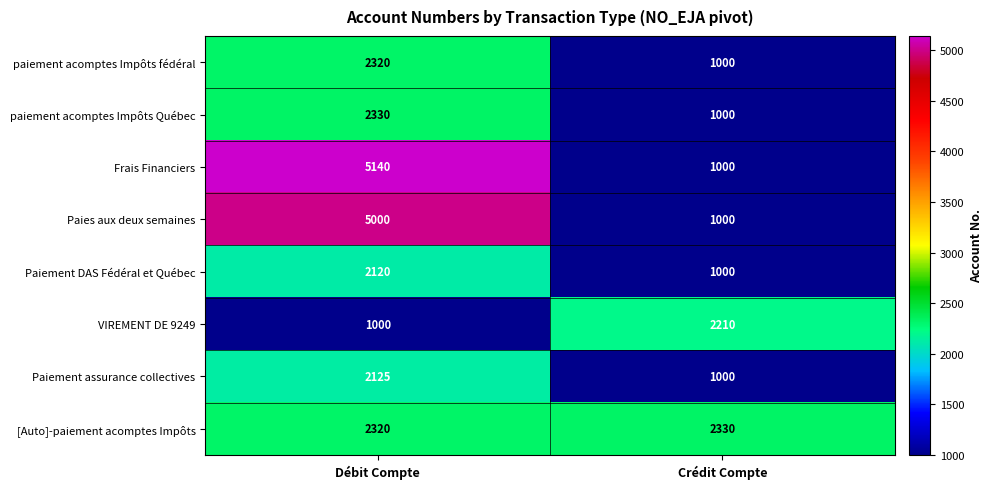

What is the approximate value of VIREMENT DE 9249 at Débit Compte?

1000